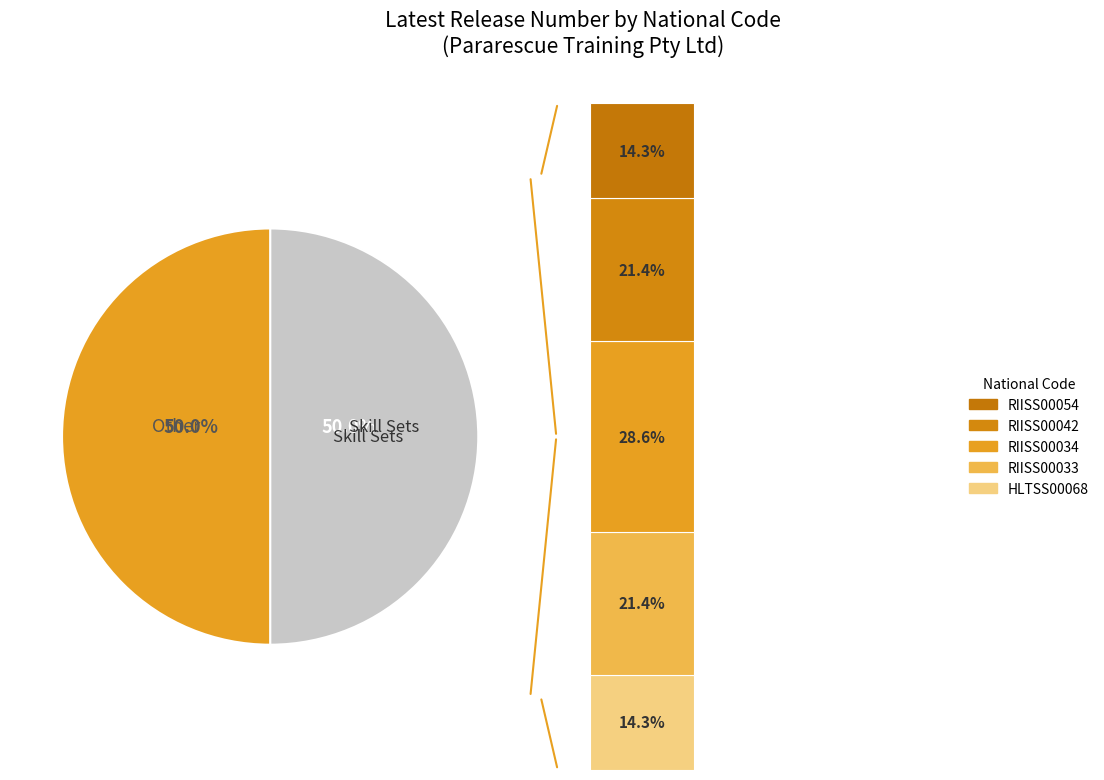

To the nearest percent, what portion does RIISS00034 represent?

29%